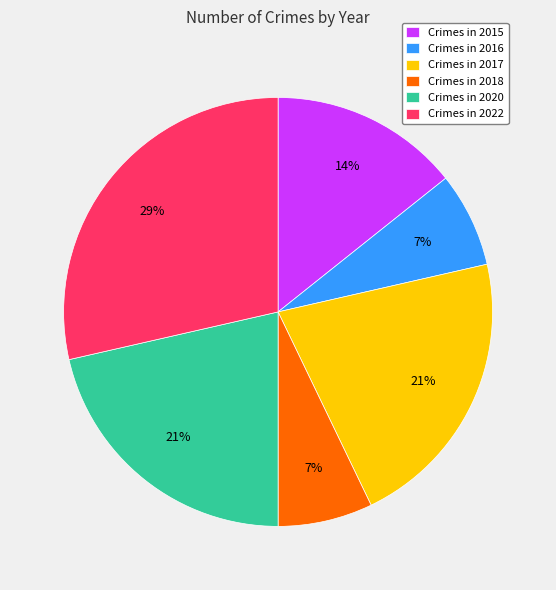

Combined, do Crimes in 2017 and Crimes in 2018 account for over 50%?

No